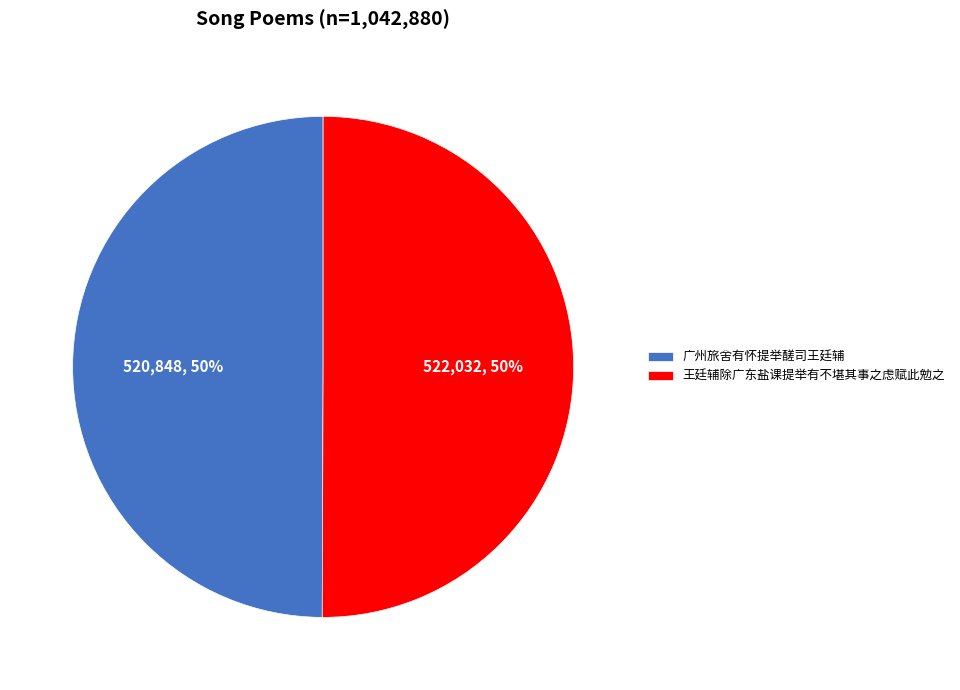

Do 王廷辅除广东盐课提举有不堪其事之虑赋此勉之 and 广州旅舍有怀提举醝司王廷辅 together represent more than half of the pie?

Yes